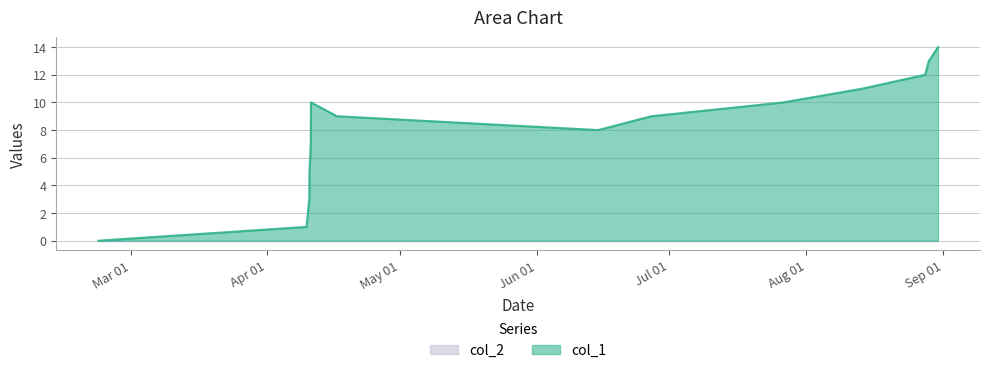

At which category does the data reach its first local peak?

1523390623